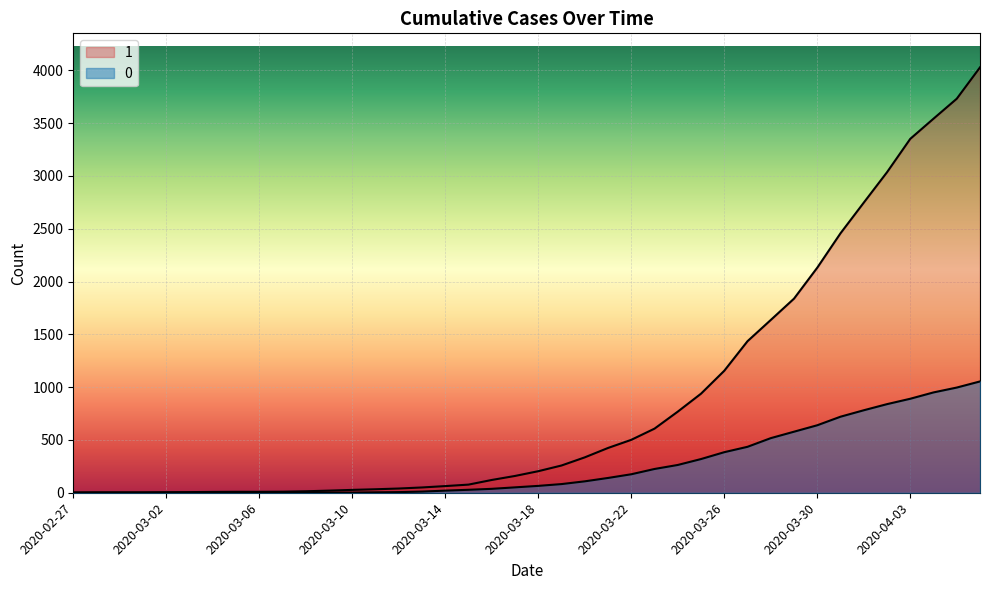

Is it true that 1 equals 9 at 2020-03-06?

True